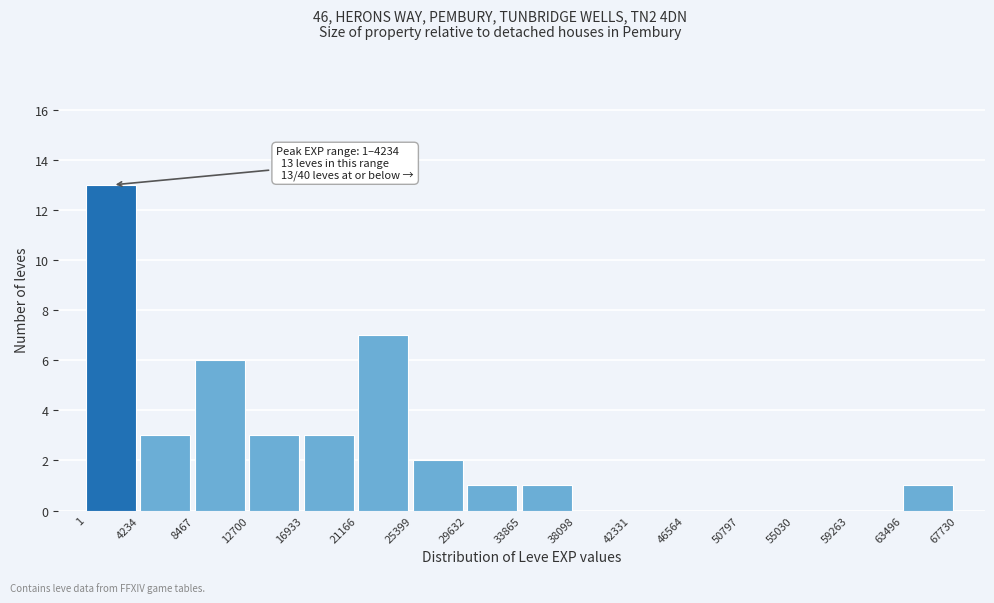

Which range on the x-axis has the tallest bar?

1 to 4234